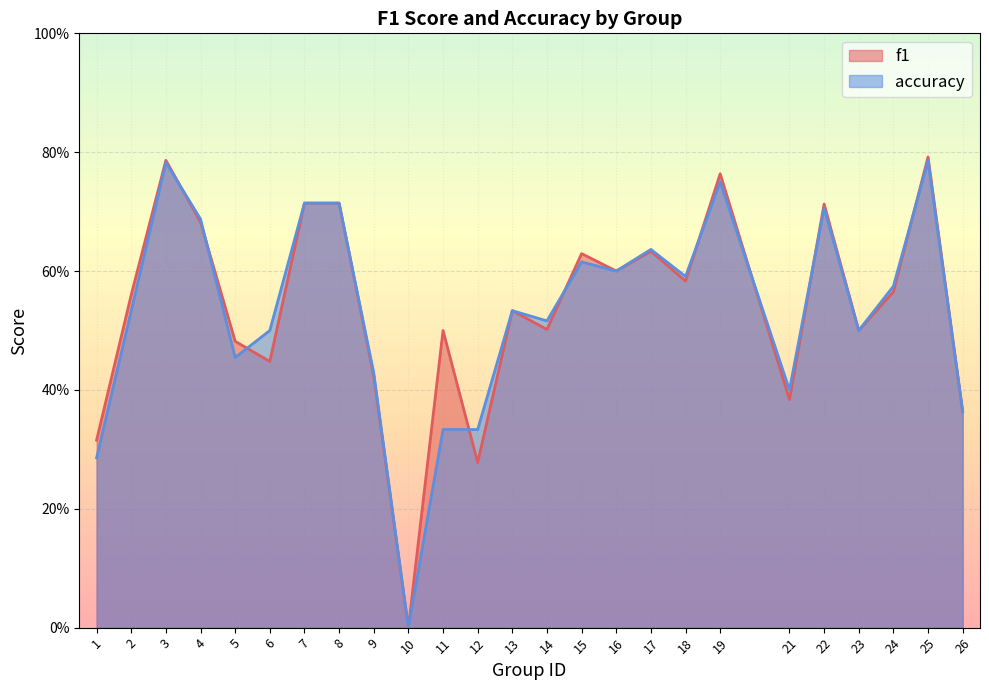

Which series has the largest range (max minus min)?

f1